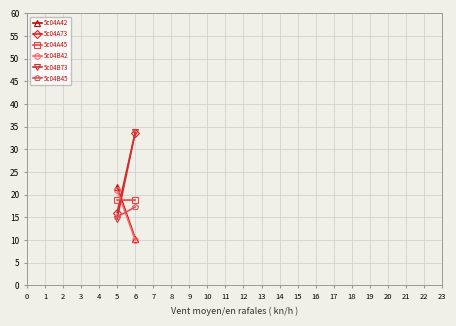

The value of 5c04B45 at 5 is 8.3. True or false?

False